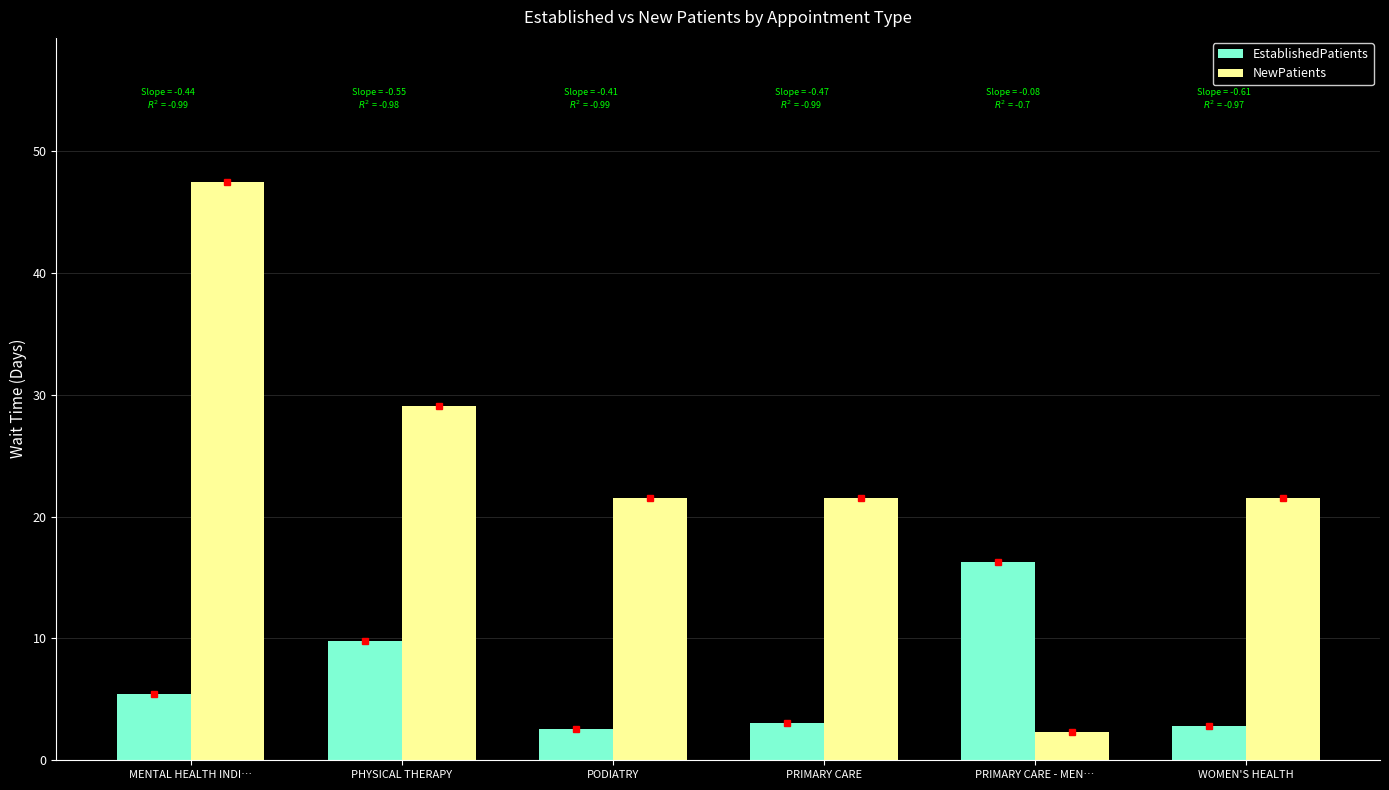

Rank the series by their average value, from highest to lowest.

NewPatients, EstablishedPatients